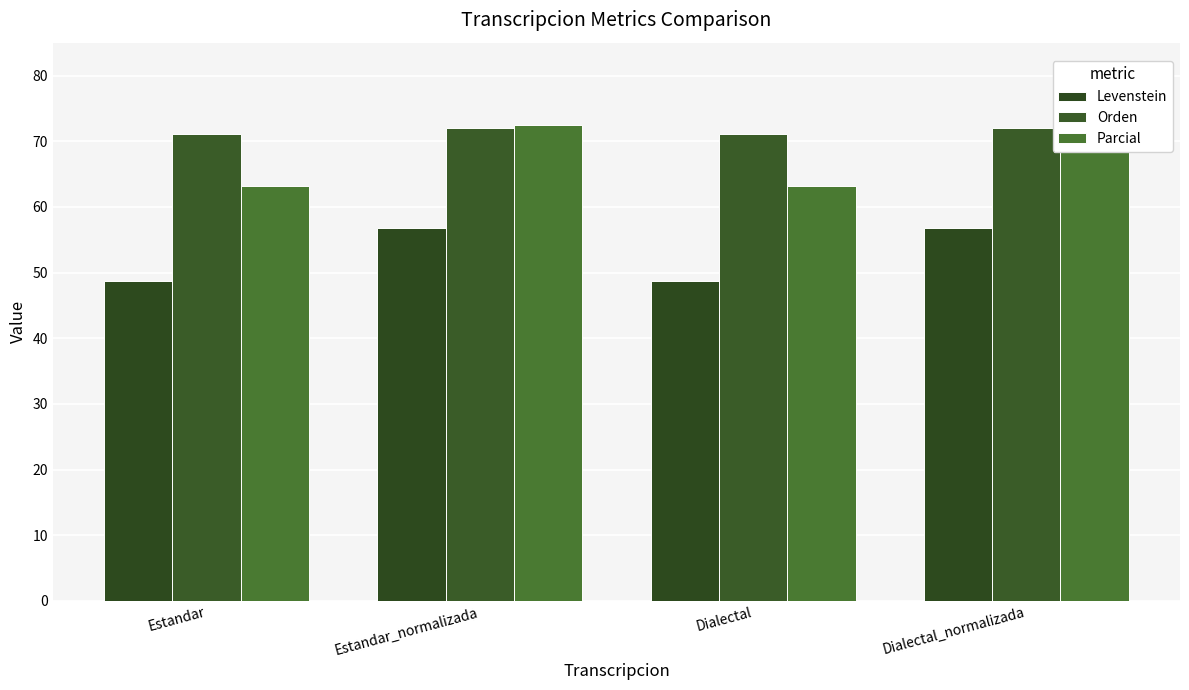

Reading left to right, list all the values displayed in this chart.

Levenstein: Estandar=48.7	Estandar_normalizada=56.8	Dialectal=48.7	Dialectal_normalizada=56.8
Orden: Estandar=71.2	Estandar_normalizada=72.0	Dialectal=71.2	Dialectal_normalizada=72.0
Parcial: Estandar=63.2	Estandar_normalizada=72.5	Dialectal=63.2	Dialectal_normalizada=72.5